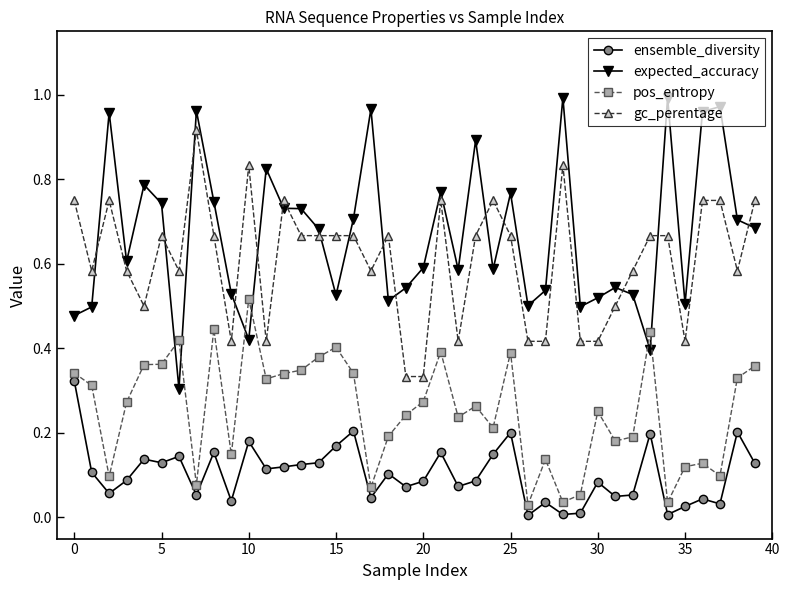

What is the sum of all gc_perentage values?

24.4